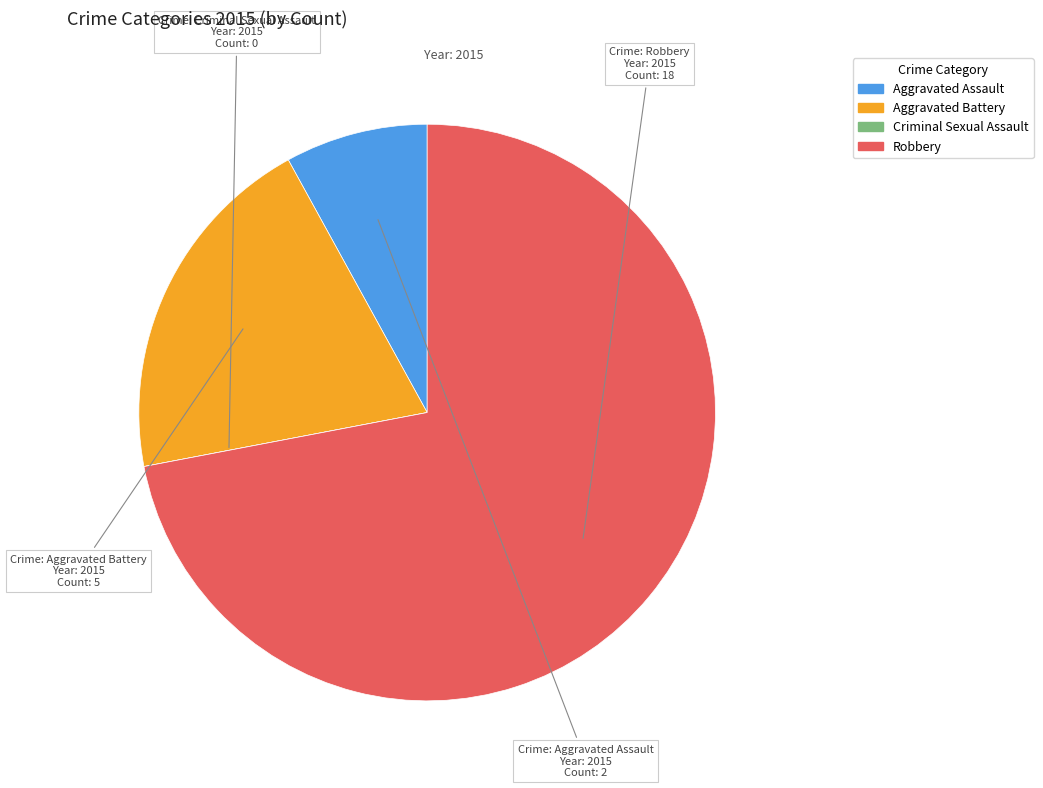

Is Robbery the majority of the pie?

Yes